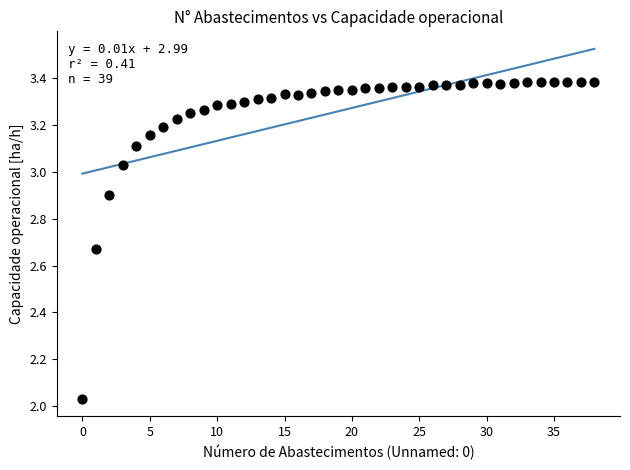

What is the range of Y values (max minus min)?

1.4